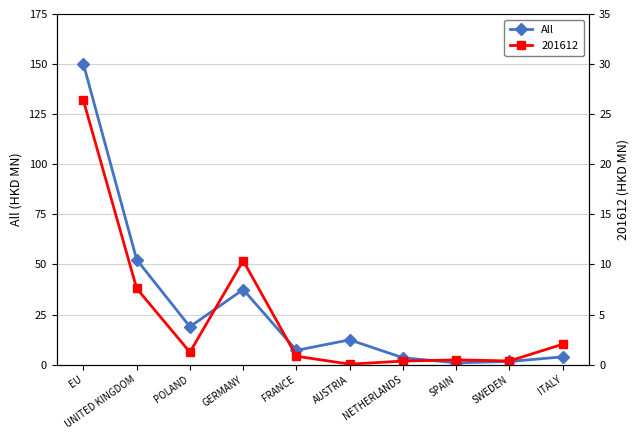

Where does the data first go above 12?

EU